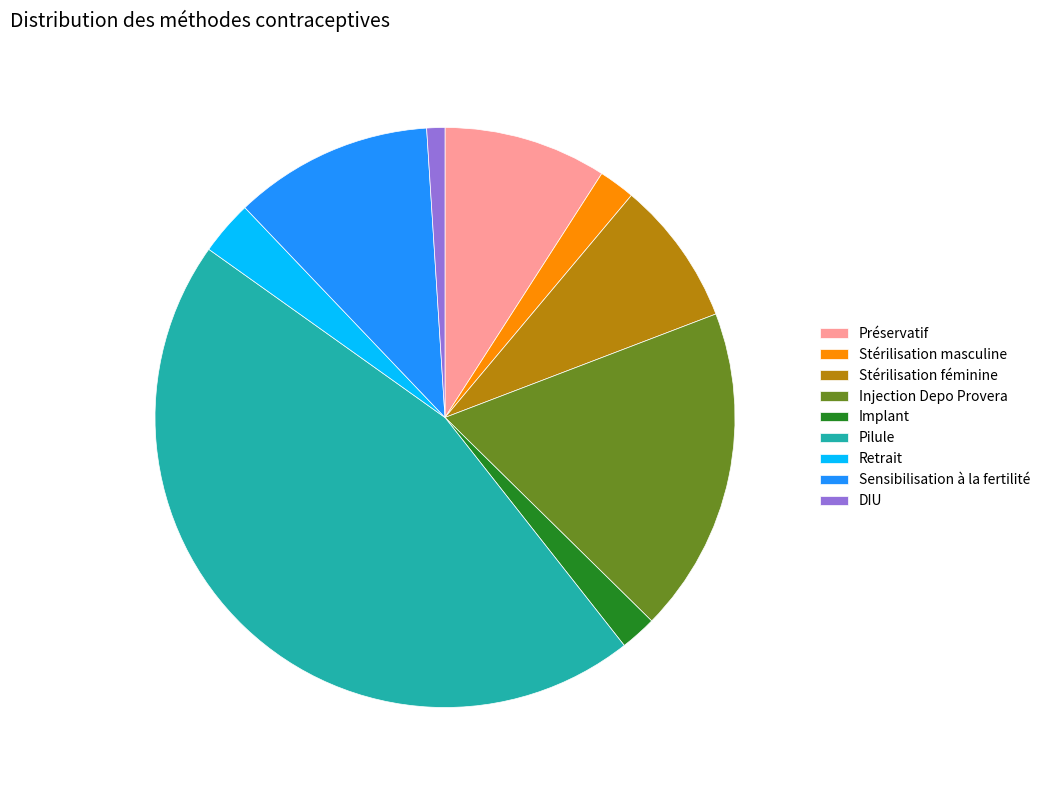

Combined, do Retrait and Sensibilisation à la fertilité account for over 50%?

No